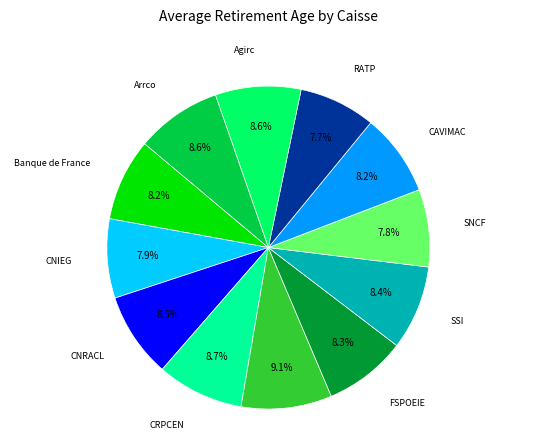

Does any single category account for the majority?

No